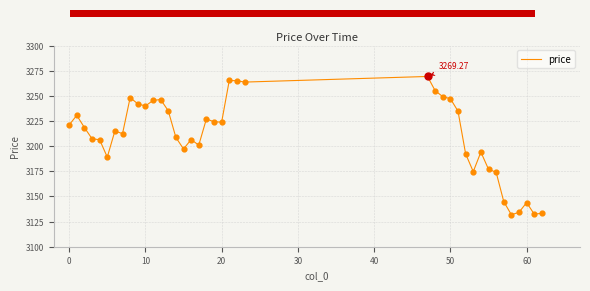

What is the difference between the maximum and minimum values?

137.5